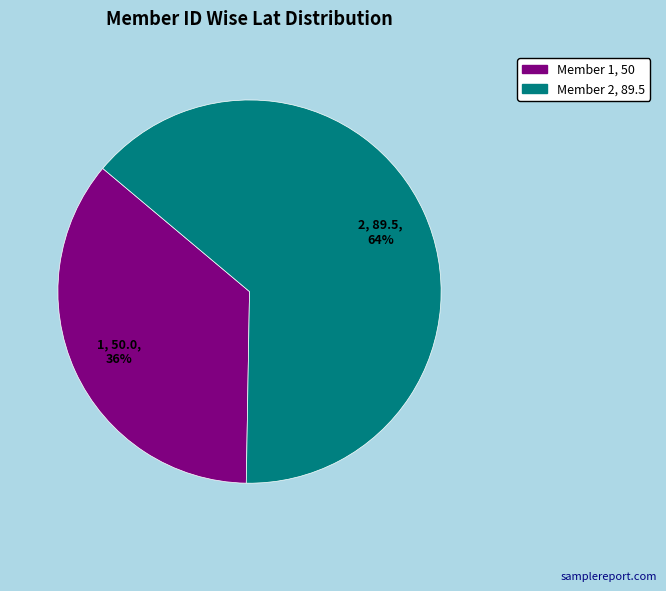

To the nearest percent, what is the difference between the largest and smallest slice percentages?

28%